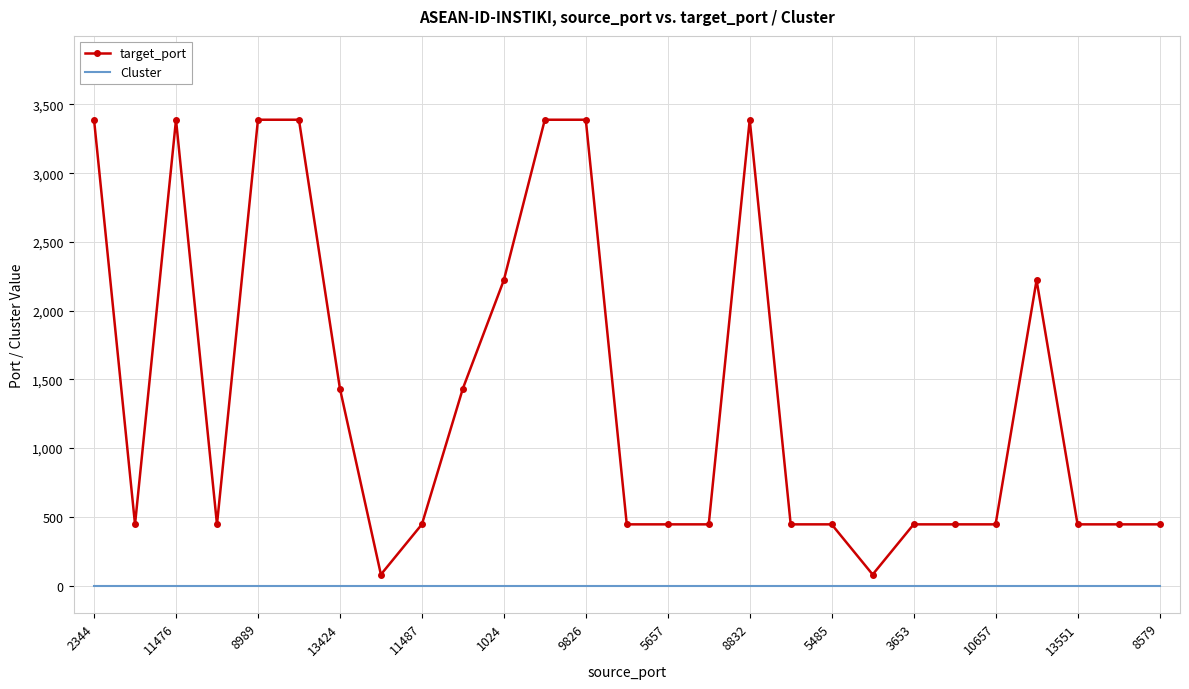

What are all the series names shown in the legend?

target_port, Cluster